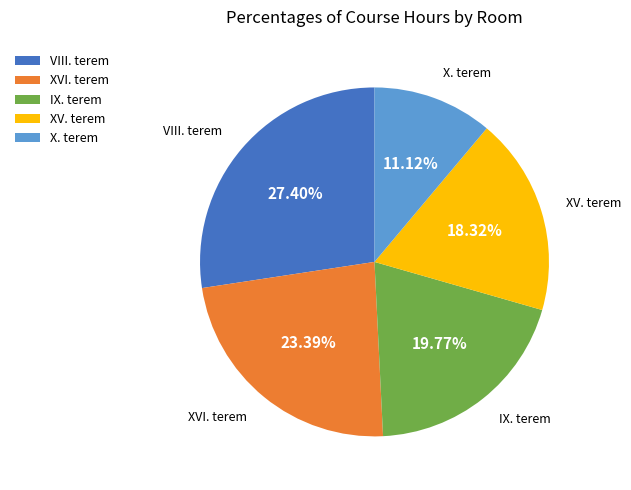

Is it true that VIII. terem is 1% of the pie?

False